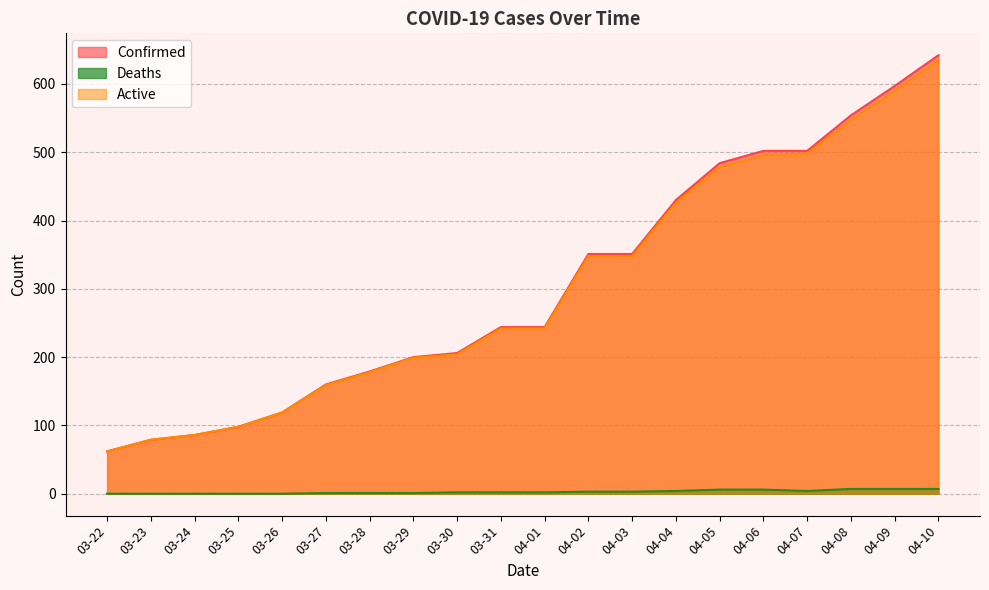

What position from the right is 03-30?

12